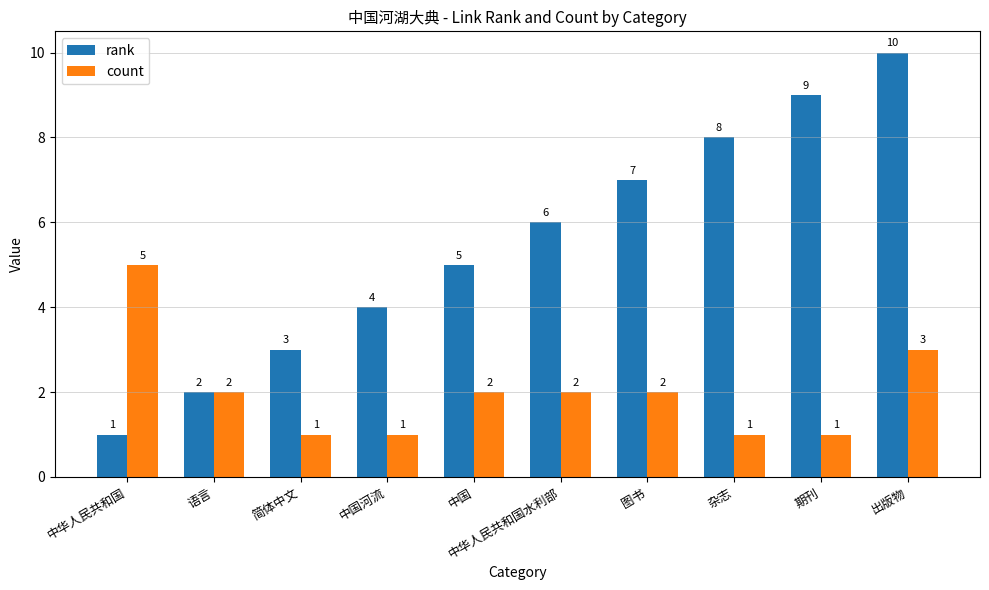

What is the difference between the highest and lowest values at 中华人民共和国水利部?

4